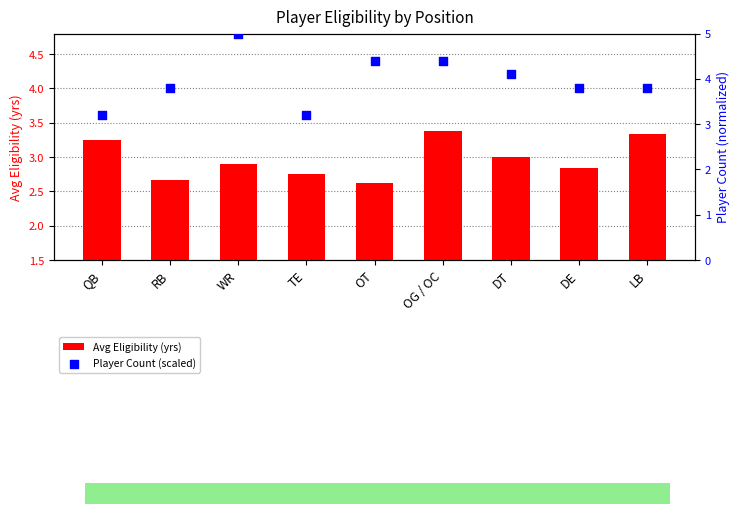

Which series has the largest Y range (max minus min)?

Player Count (scaled)